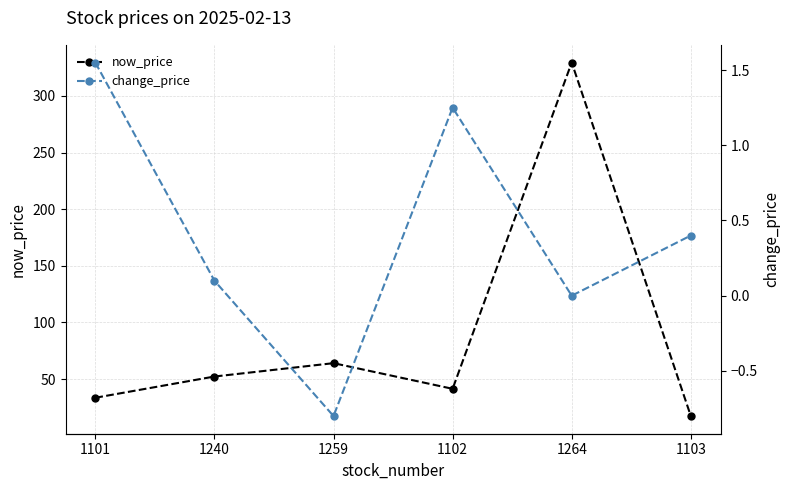

The value of now_price at 1102 is 41.4. True or false?

True